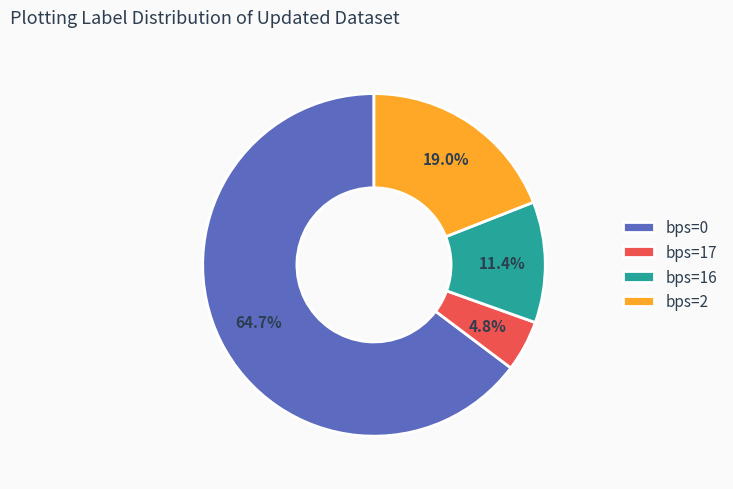

Does any single category account for the majority?

Yes